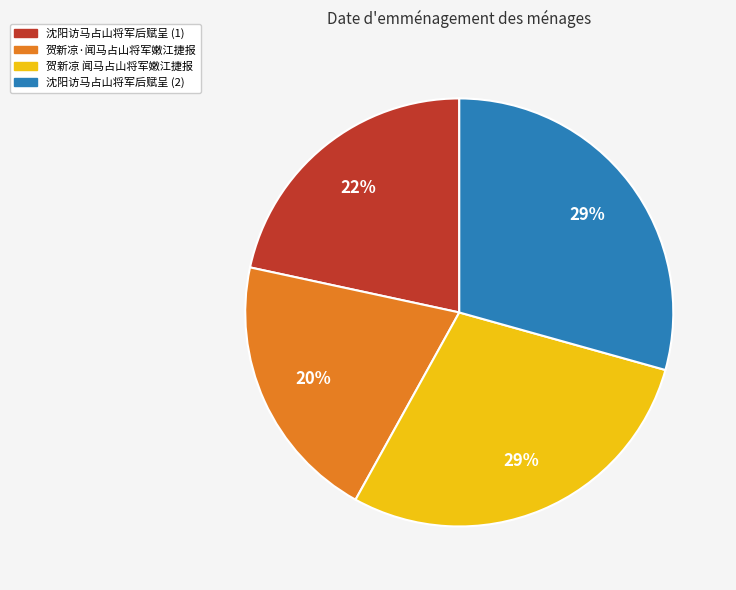

How many slices are in this pie chart?

4